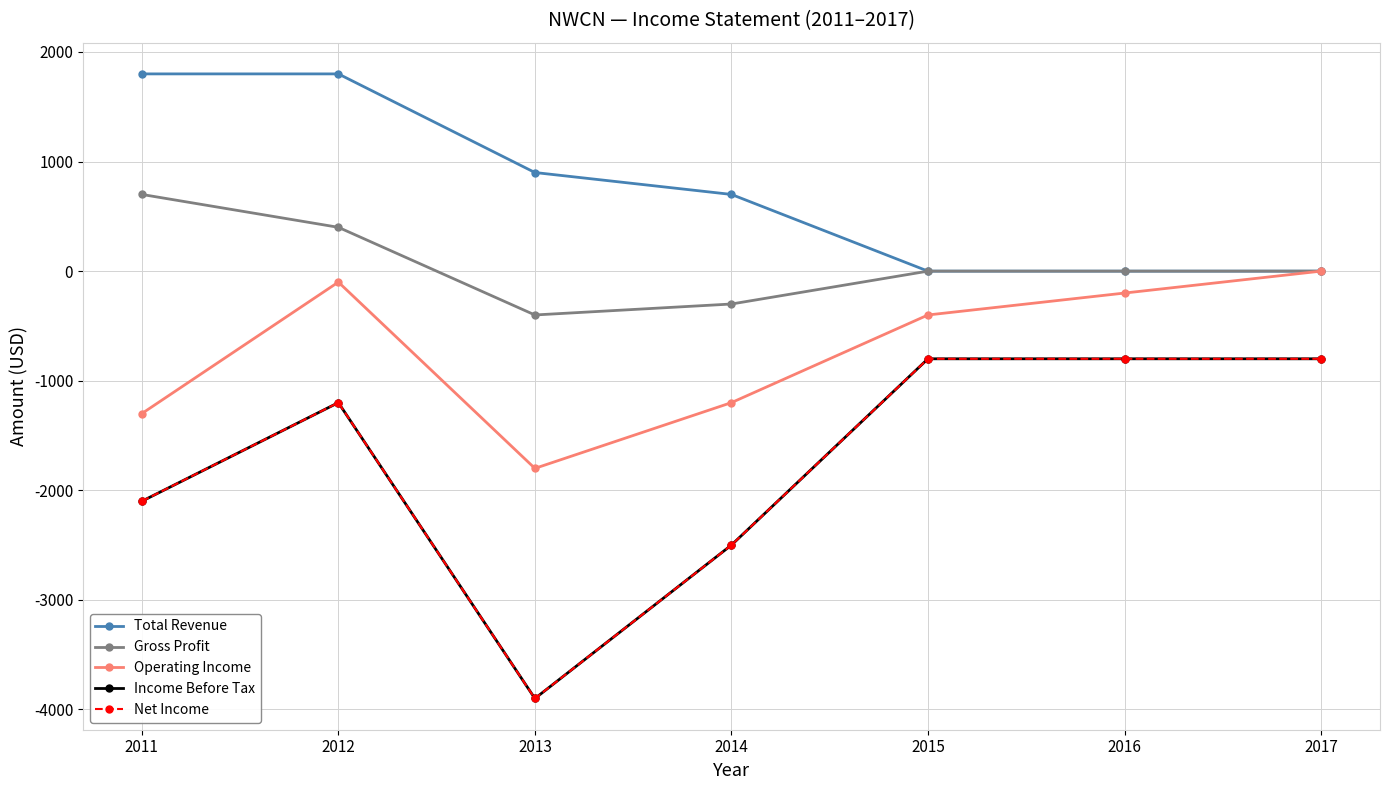

Does the chart have visible grid lines?

Yes